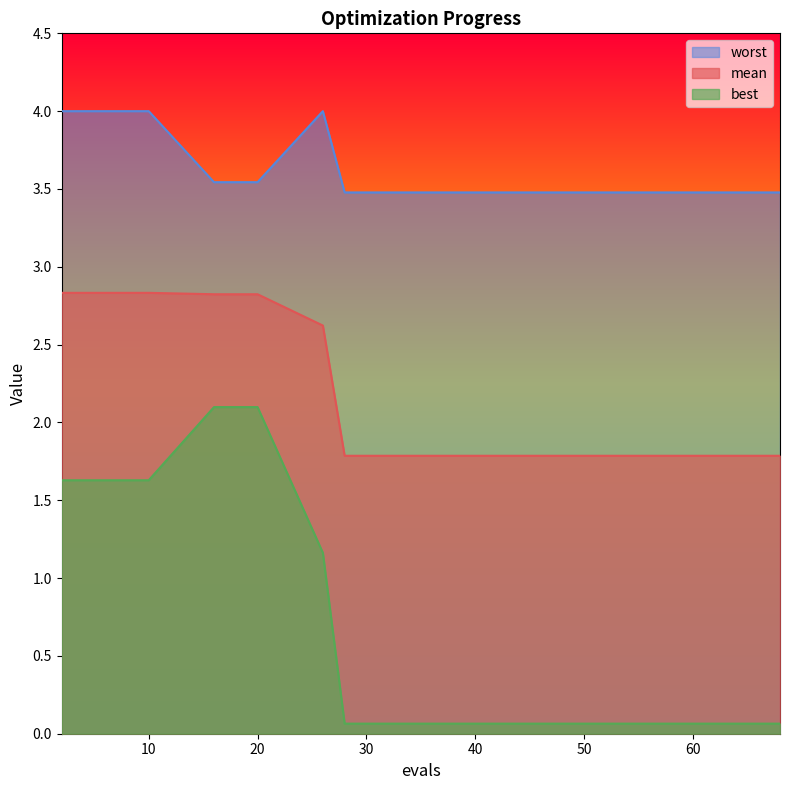

Count the number of data series in this chart.

3